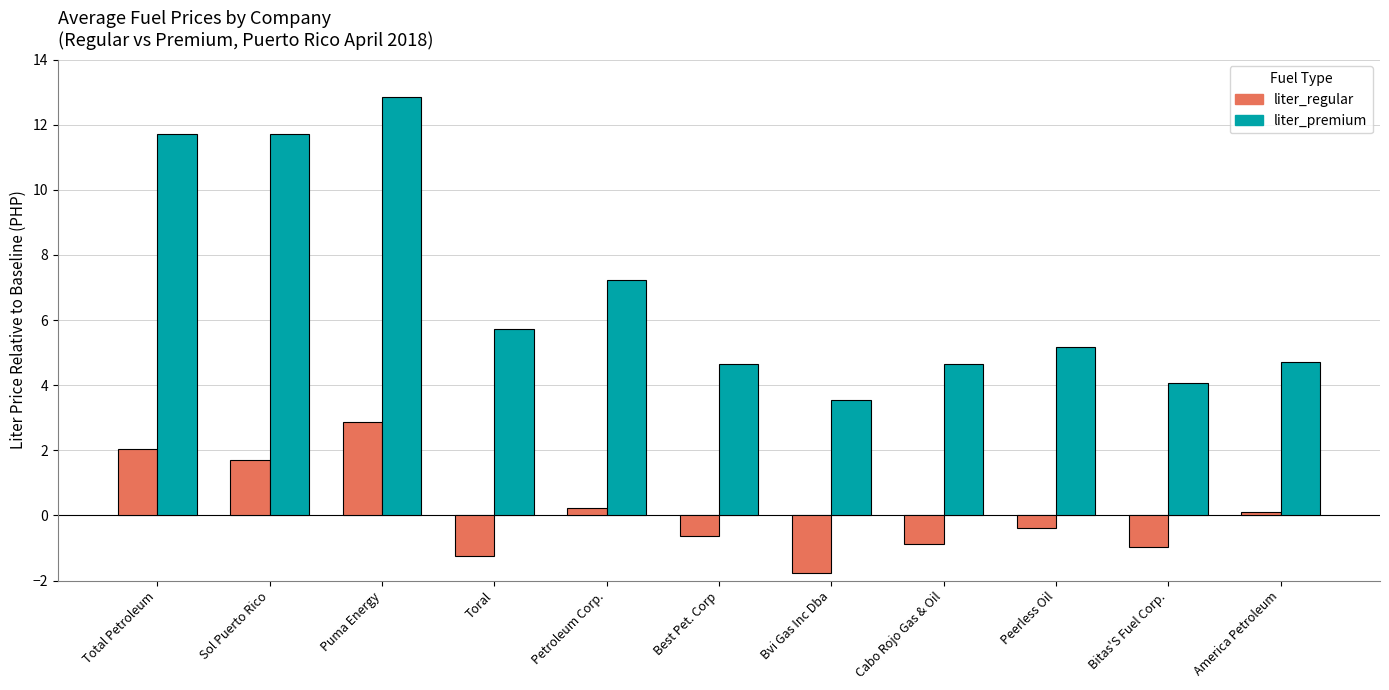

At which label does liter_premium first exceed 5?

Total Petroleum